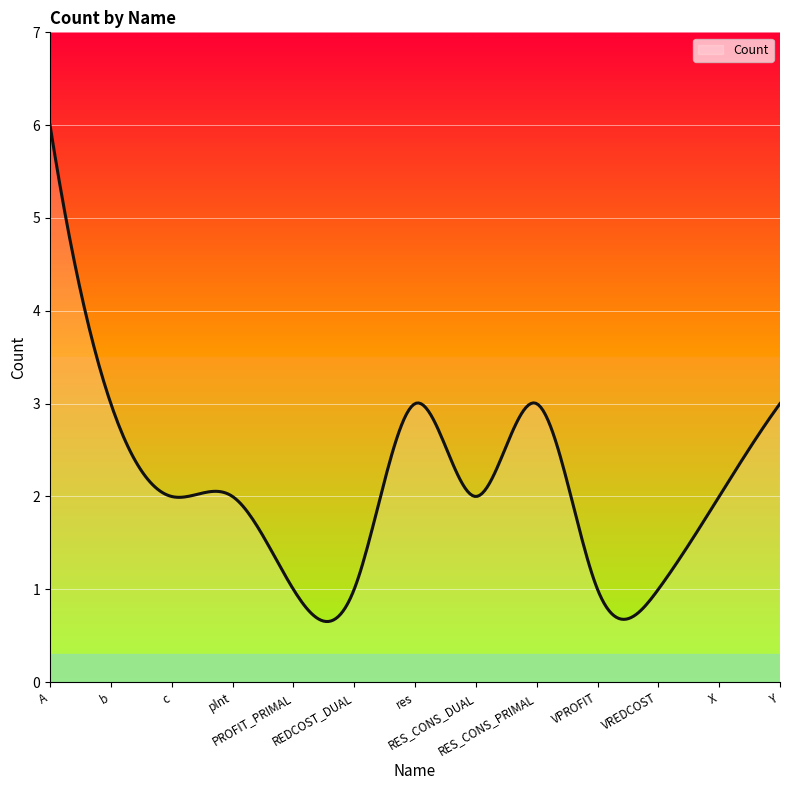

What is the smallest value displayed?

0.7